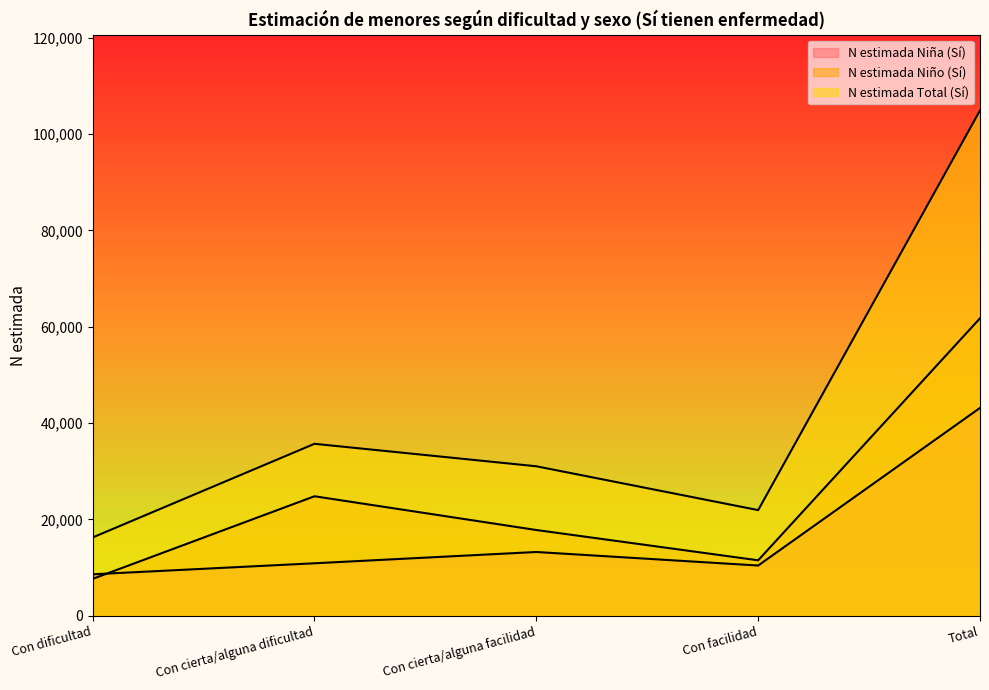

Where do N estimada Niña (Sí) and N estimada Niño (Sí) first cross each other?

Con dificultad and Con cierta/alguna dificultad